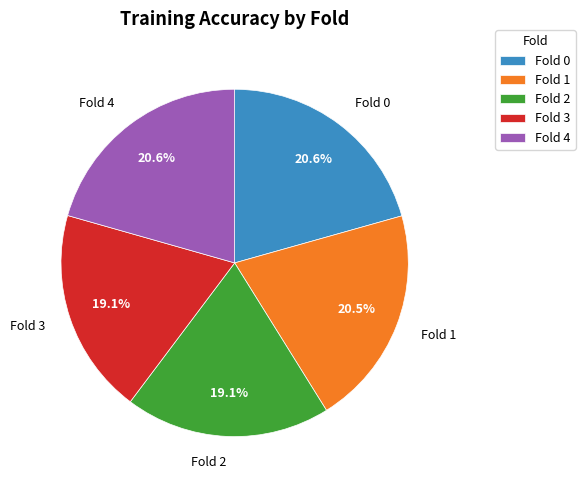

True or false: Fold 4 accounts for 21% of the total.

True